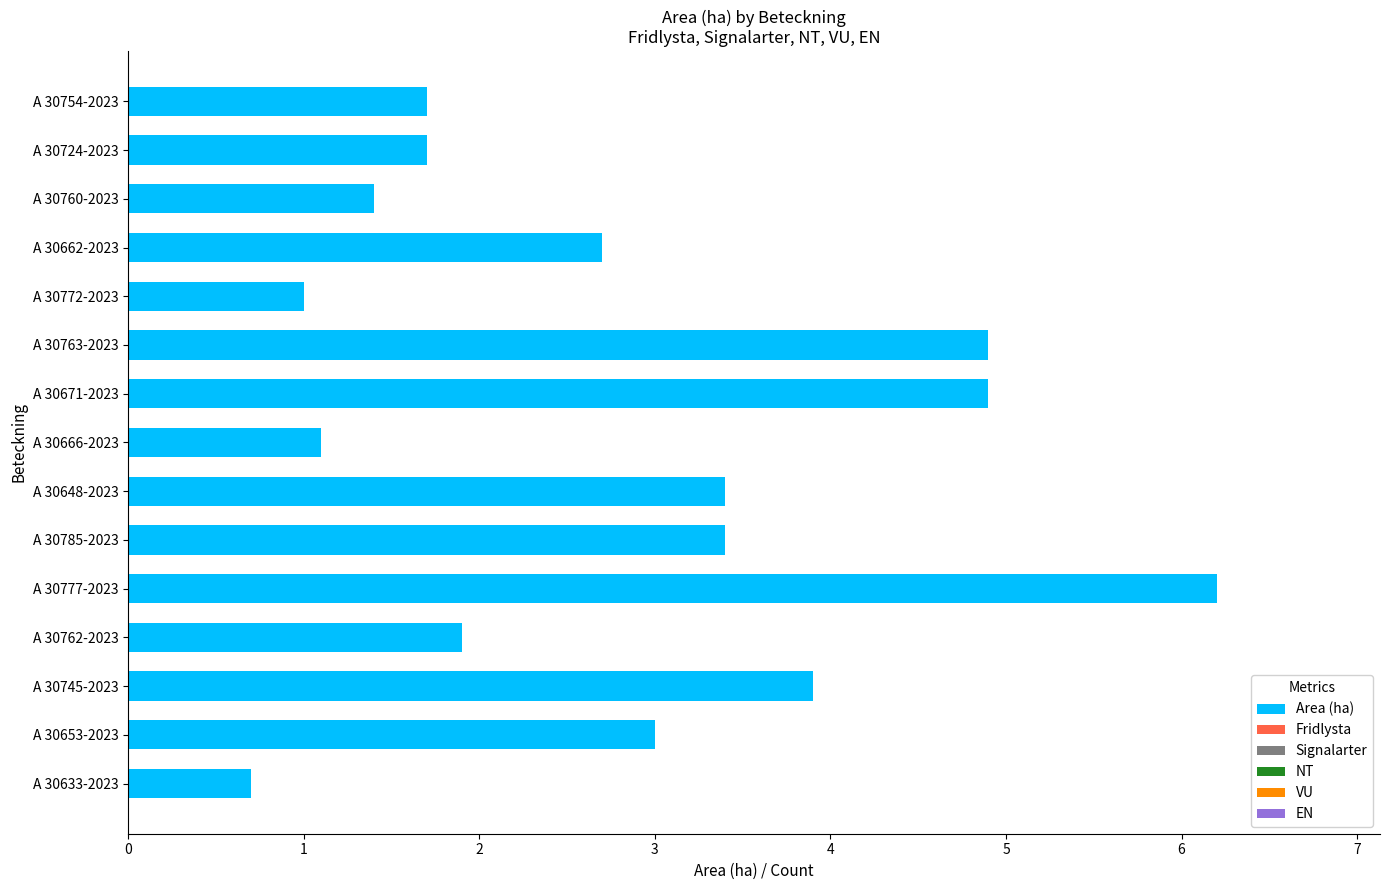

Is it true that the value at A 30671-2023 is 8.4?

False